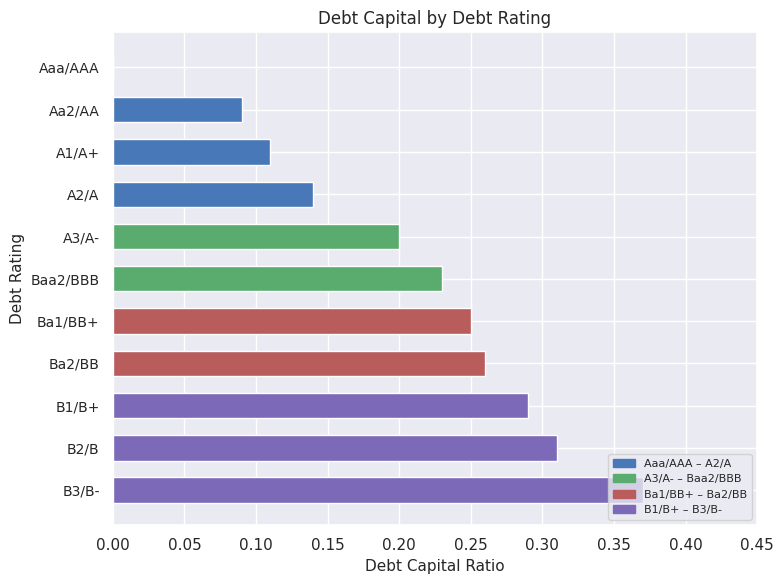

Is it true that the value at A3/A- is 0.2?

True